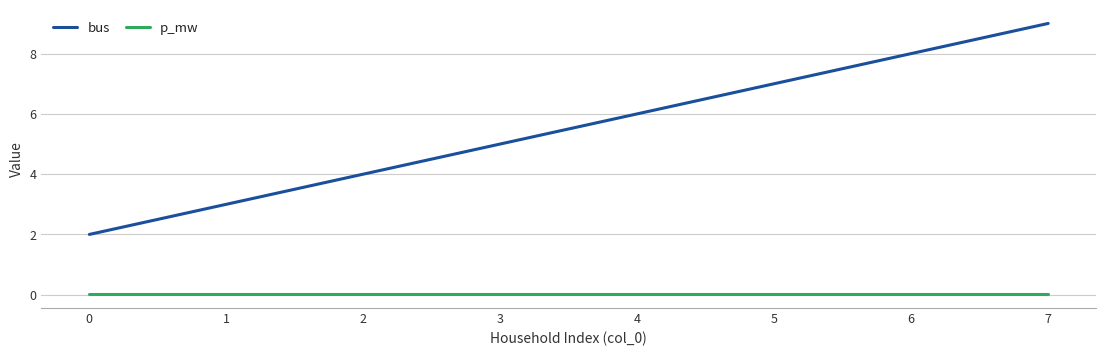

Which series changed the most between 3 and 5?

bus